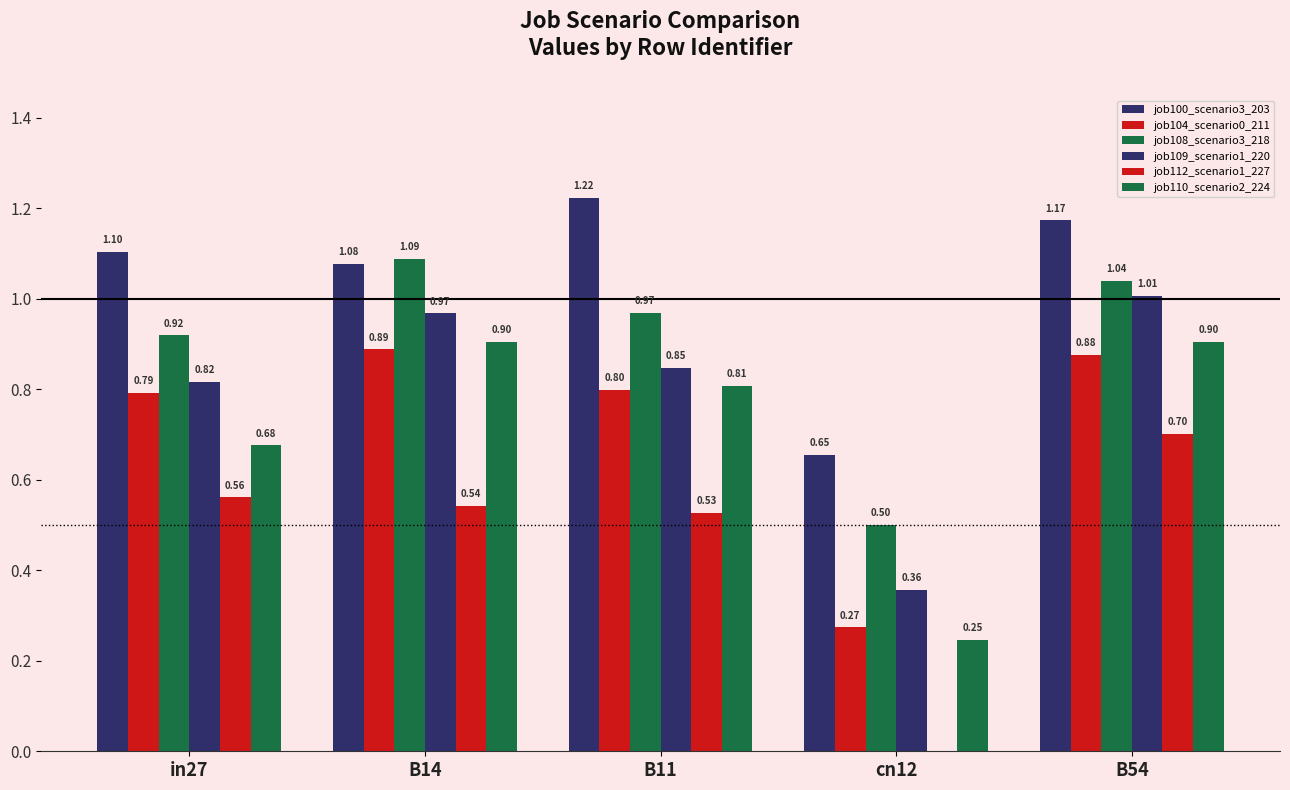

What is the sum of the job100_scenario3_203 values at B14 and in27?

2.2